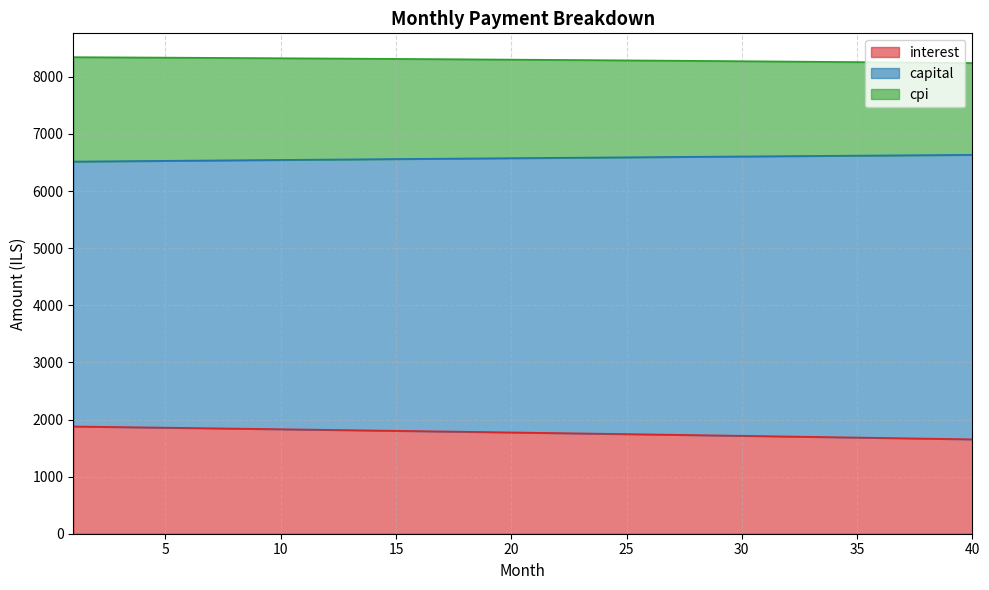

Which series changed the most between 2 and 7?

interest